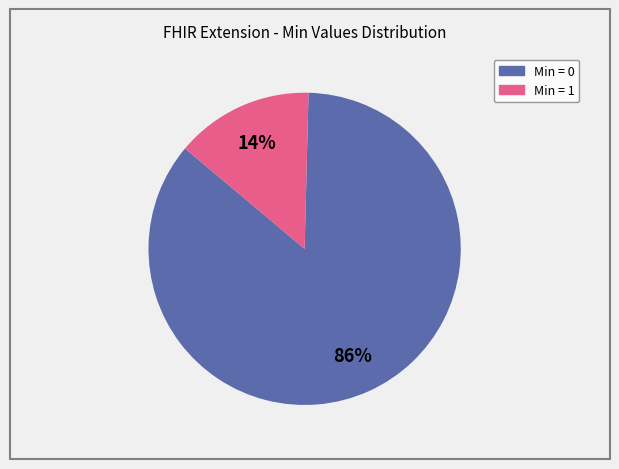

Count the number of slices in the pie.

2